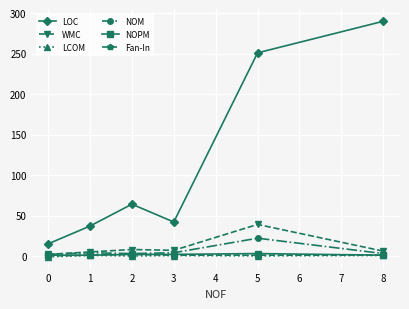

What is the greatest value displayed?

290.0